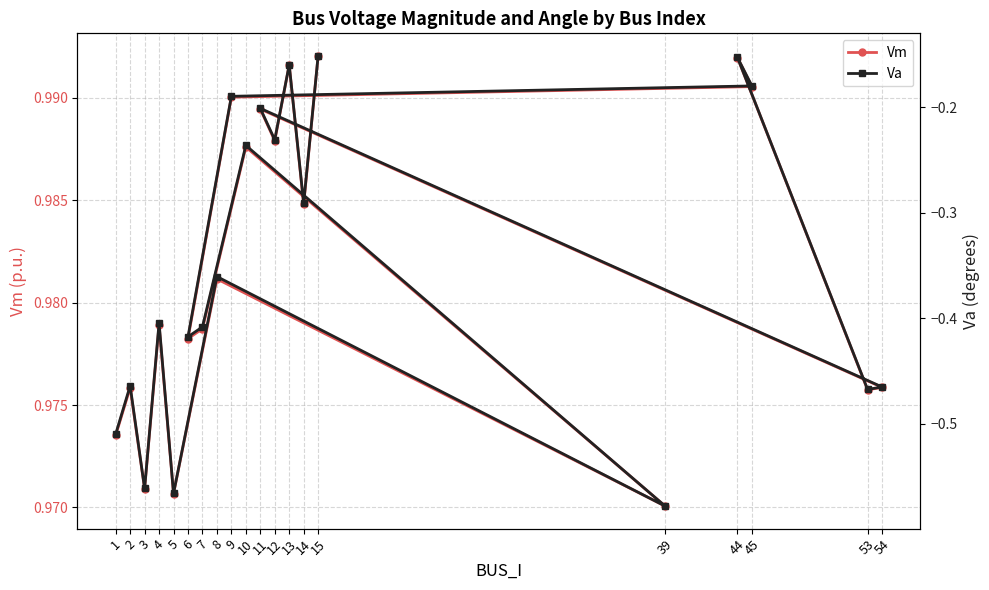

The Va series shows -0.4 at 7. True or false?

True